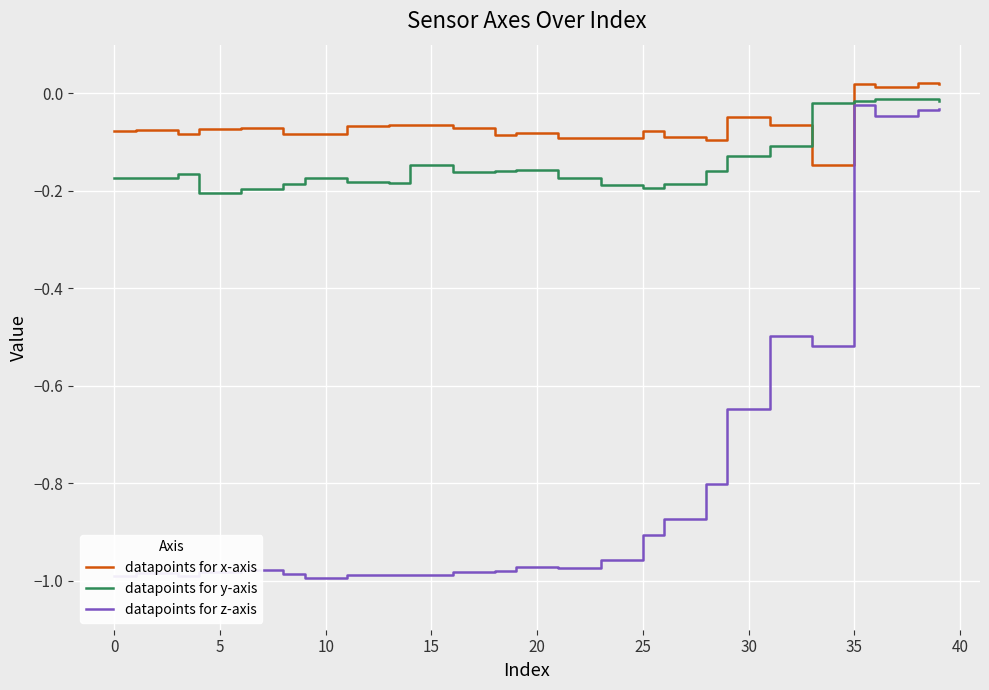

True or false: datapoints for x-axis and datapoints for z-axis cross at least once.

False